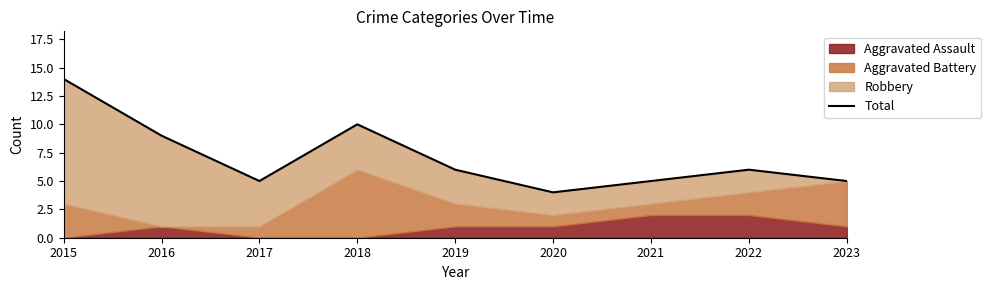

Which category has the highest value across all series?

2015